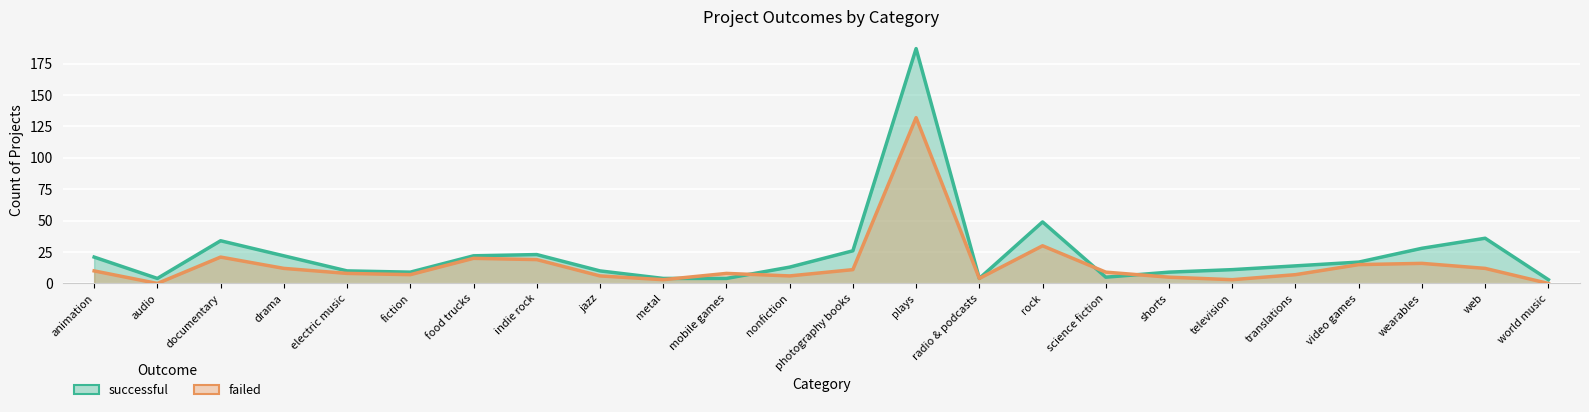

Between which two adjacent categories do failed and successful first intersect?

metal and mobile games